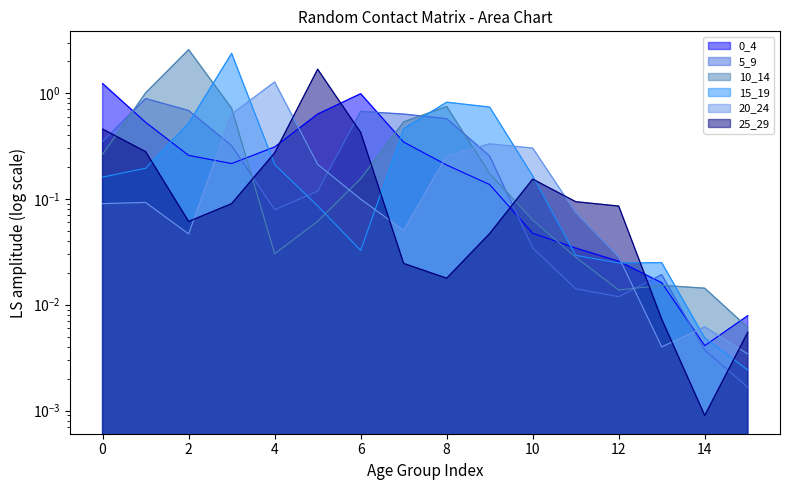

Where is the first local maximum for 20_24?

1